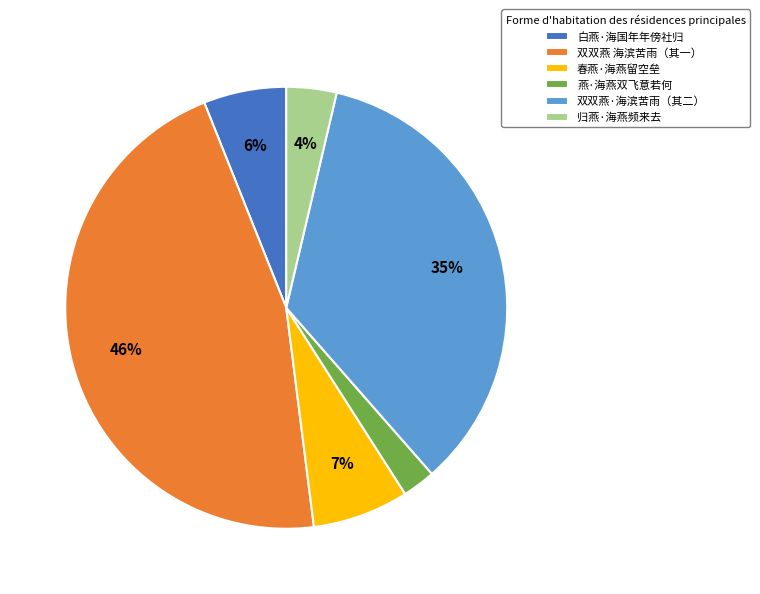

Which slice is the largest?

双双燕 海滨苦雨（其一）